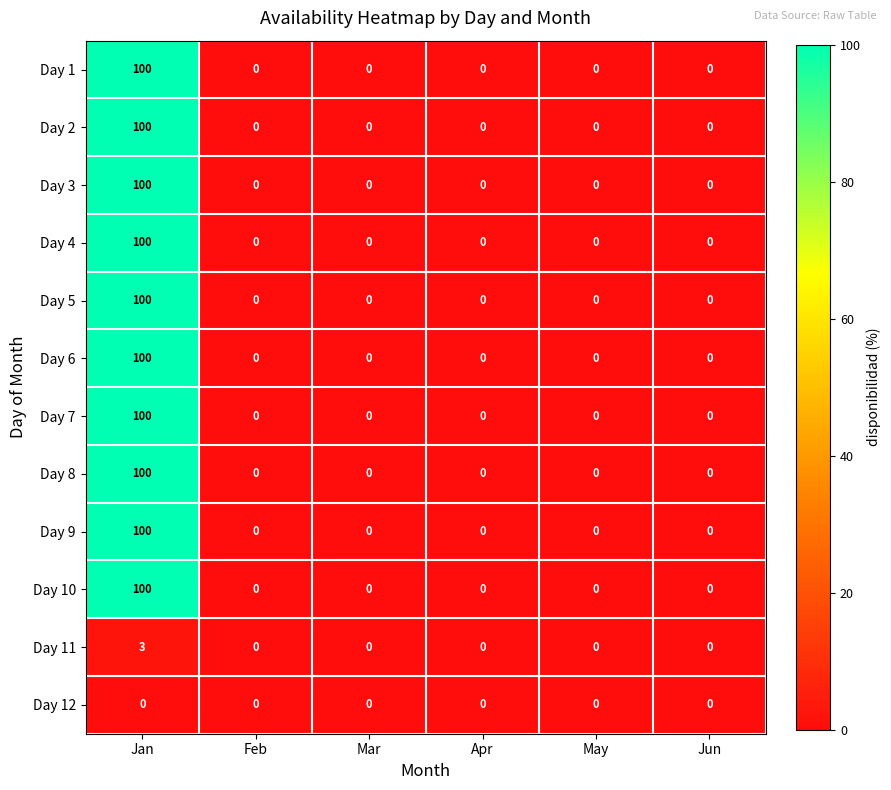

At which label does Day 4 reach its peak?

Jan